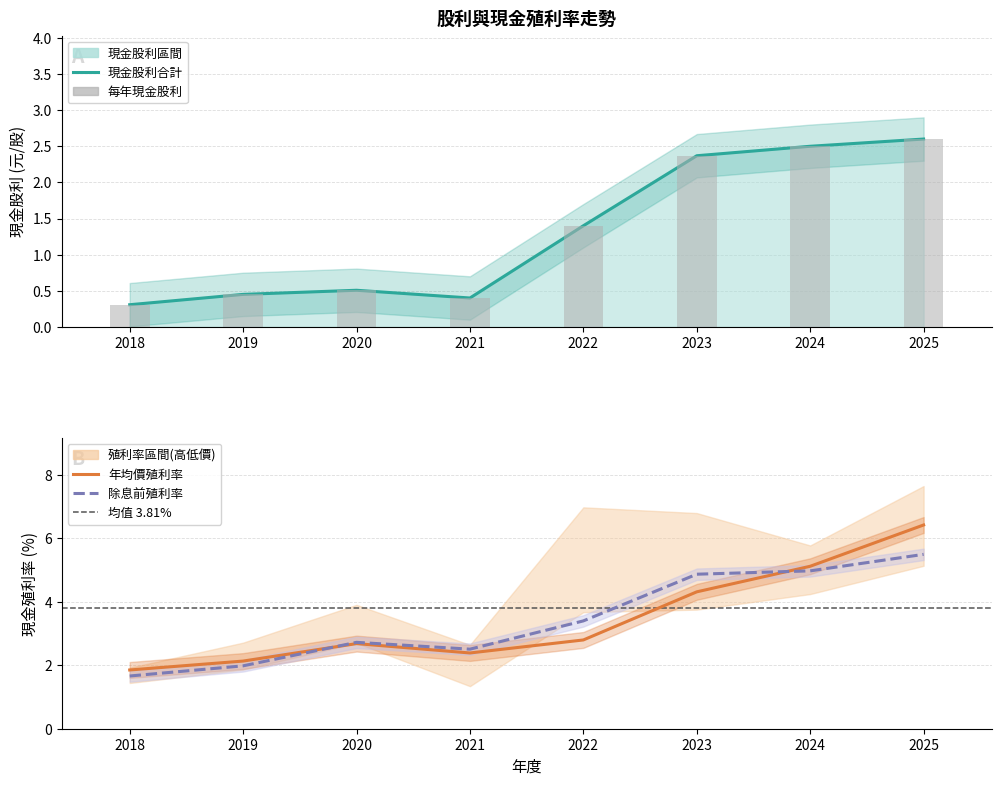

At which category is the sum across all series the highest?

2025